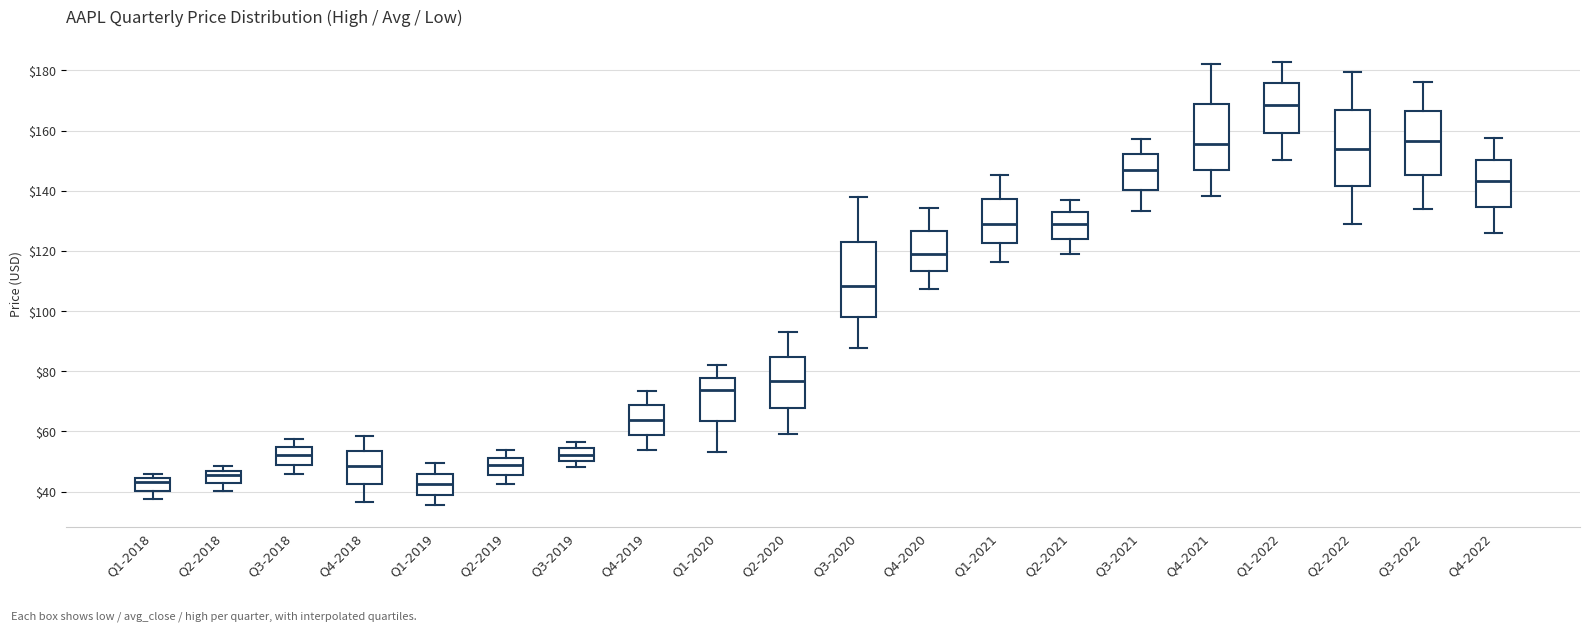

Which box's median line is the highest?

Q1-2022